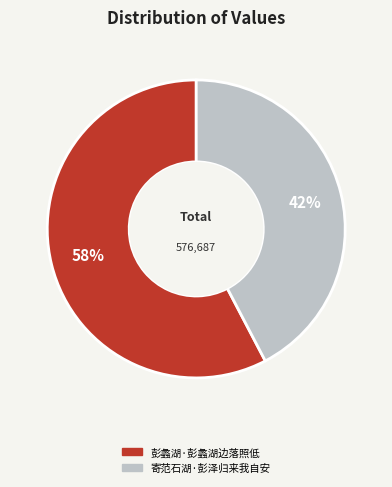

Is it true that 彭蠡湖·彭蠡湖边落照低 is 46% of the pie?

False